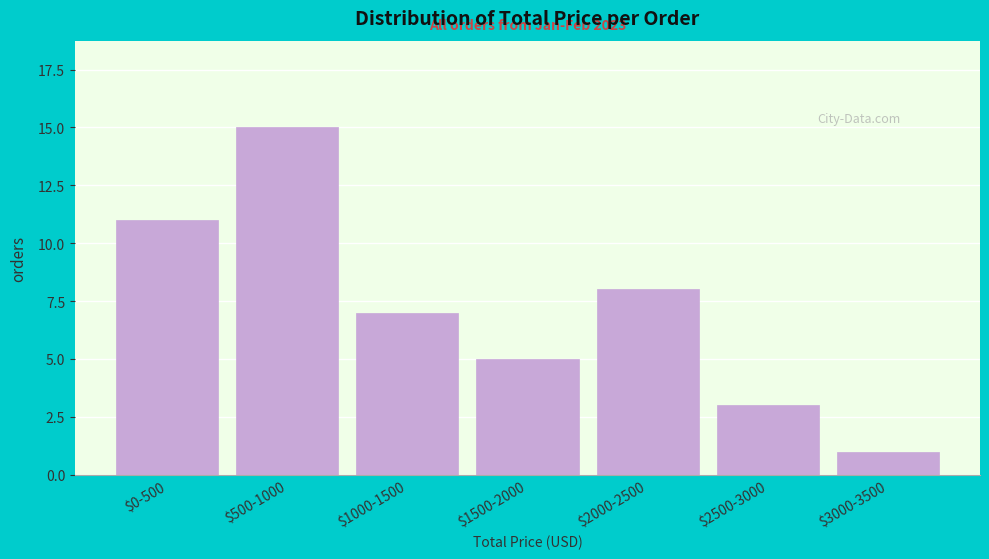

Reading left to right, what are all the values shown in this chart?

11	15	7	5	8	3	1